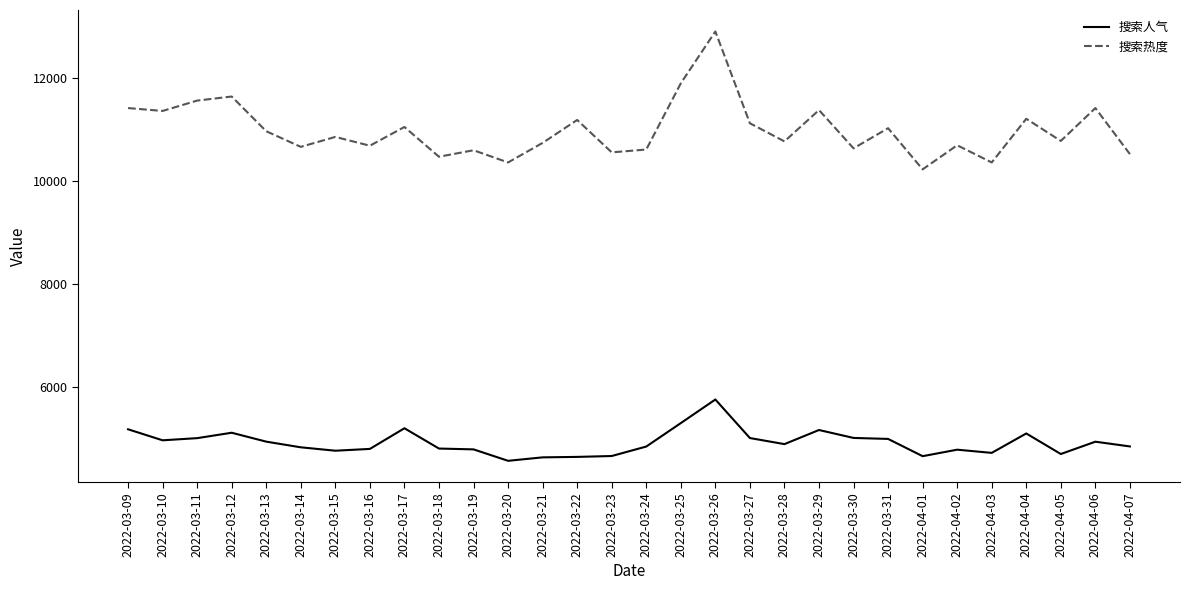

What is the difference between the maximum and minimum values in the 搜索人气 series?

1190